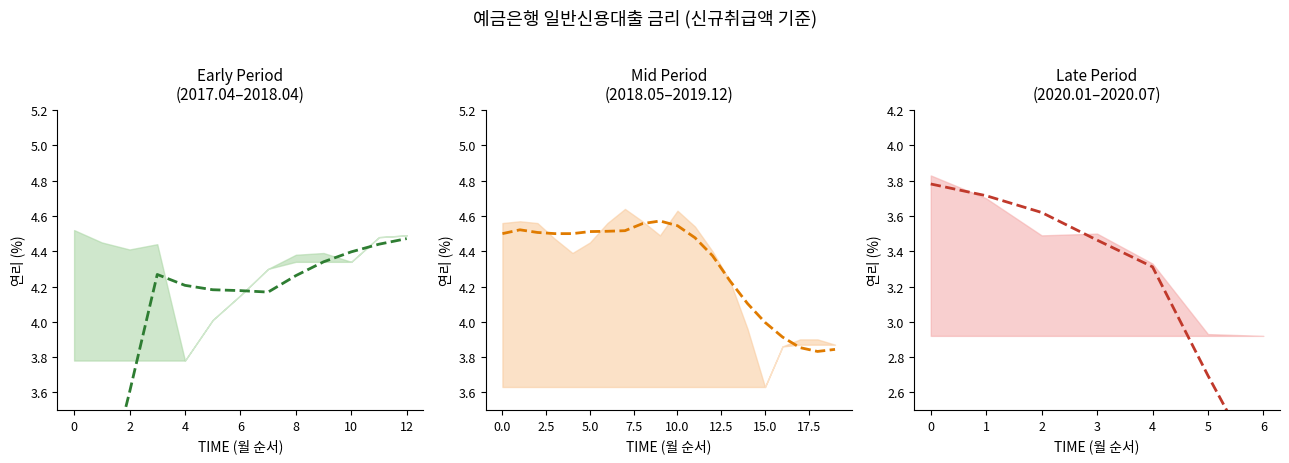

What is the sum of the values at 3 and 2?

7.1